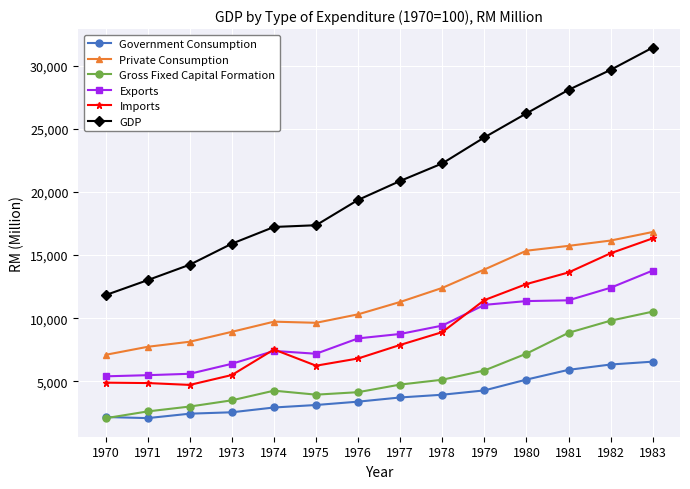

What is the maximum value for Imports?

16323